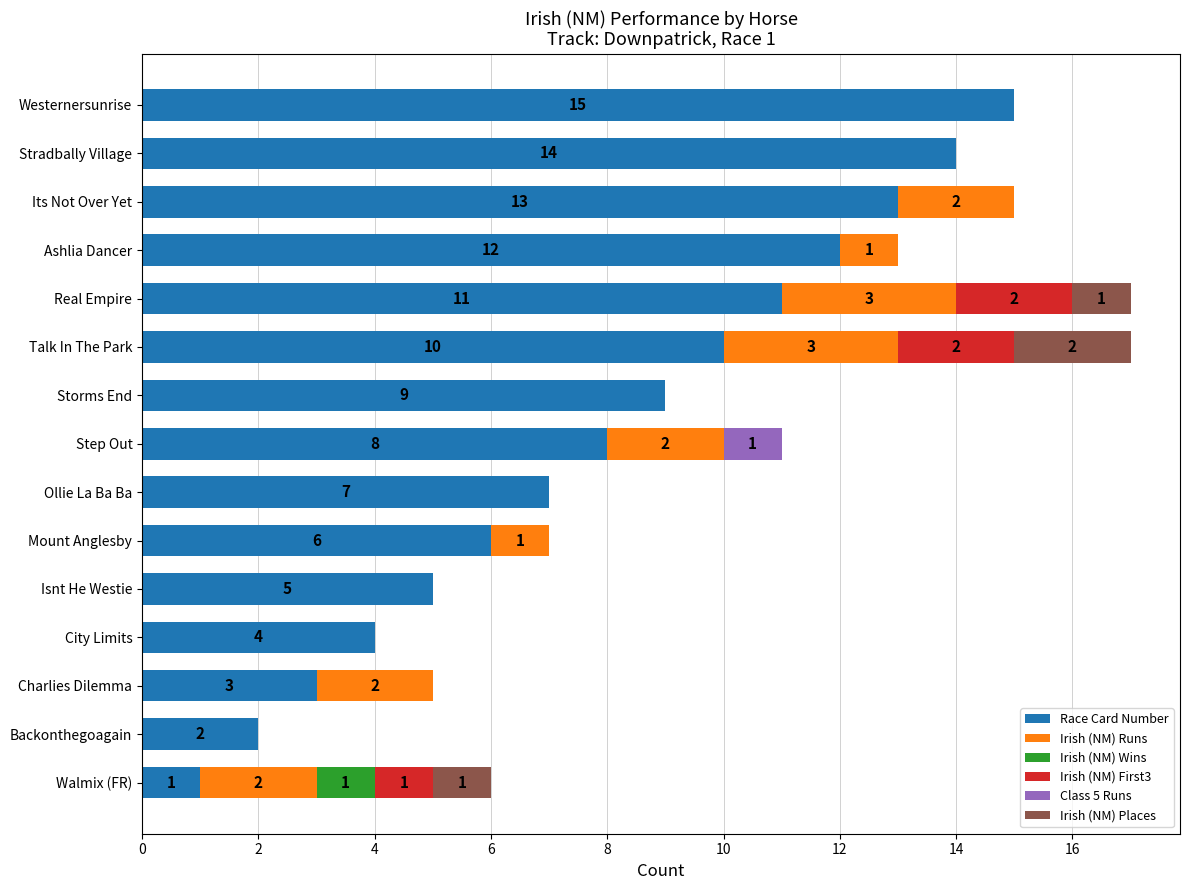

Which category has the highest value in the Race Card Number series?

Westernersunrise